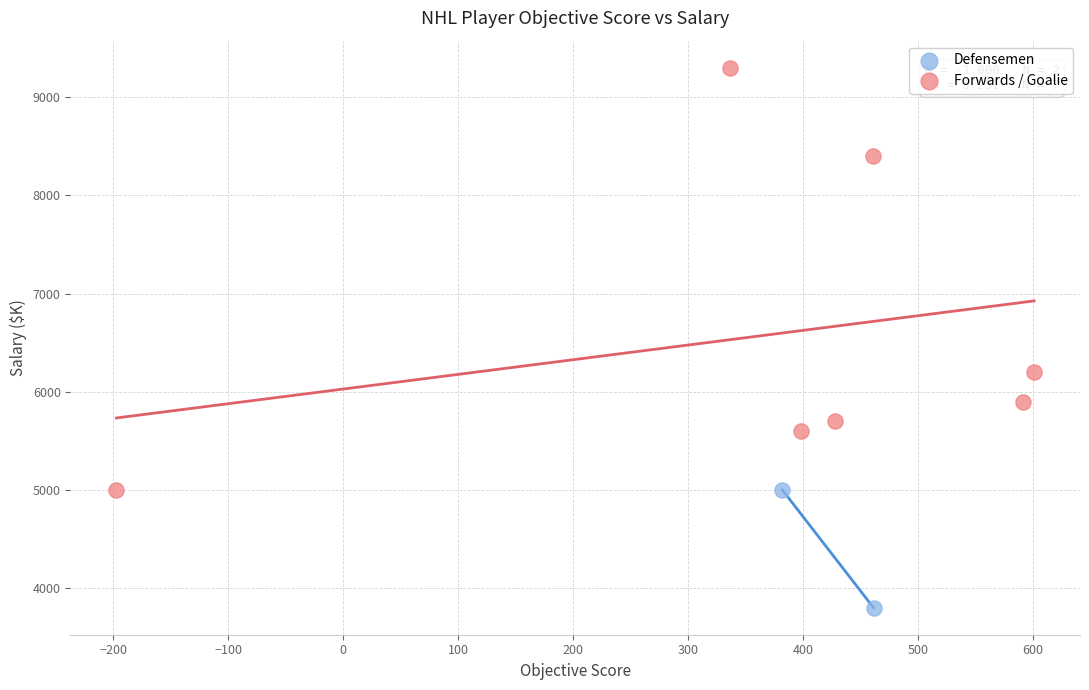

What are all the series names shown in the legend?

Defensemen, Forwards / Goalie